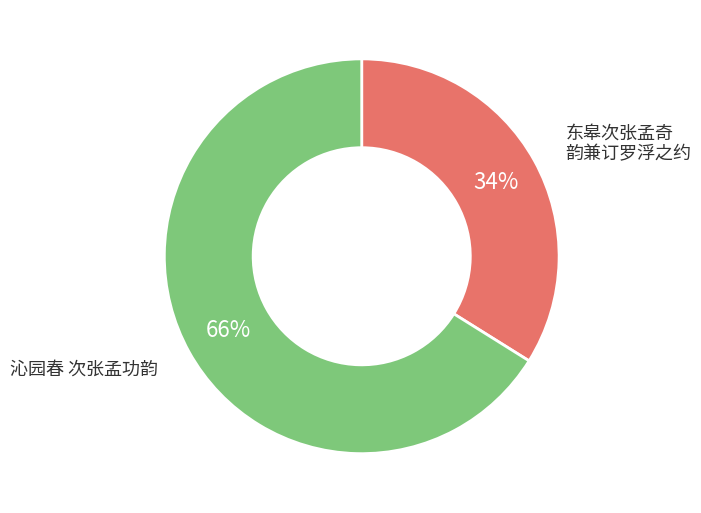

Count the number of slices in the pie.

2